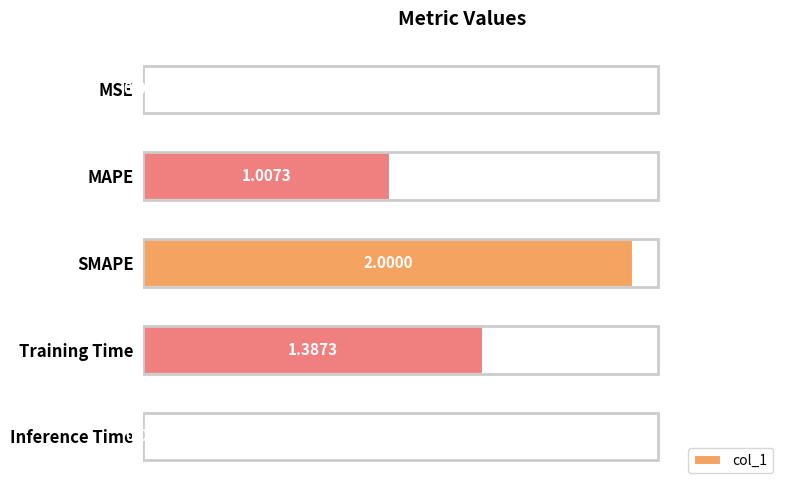

What is the sum of all values?

4.4